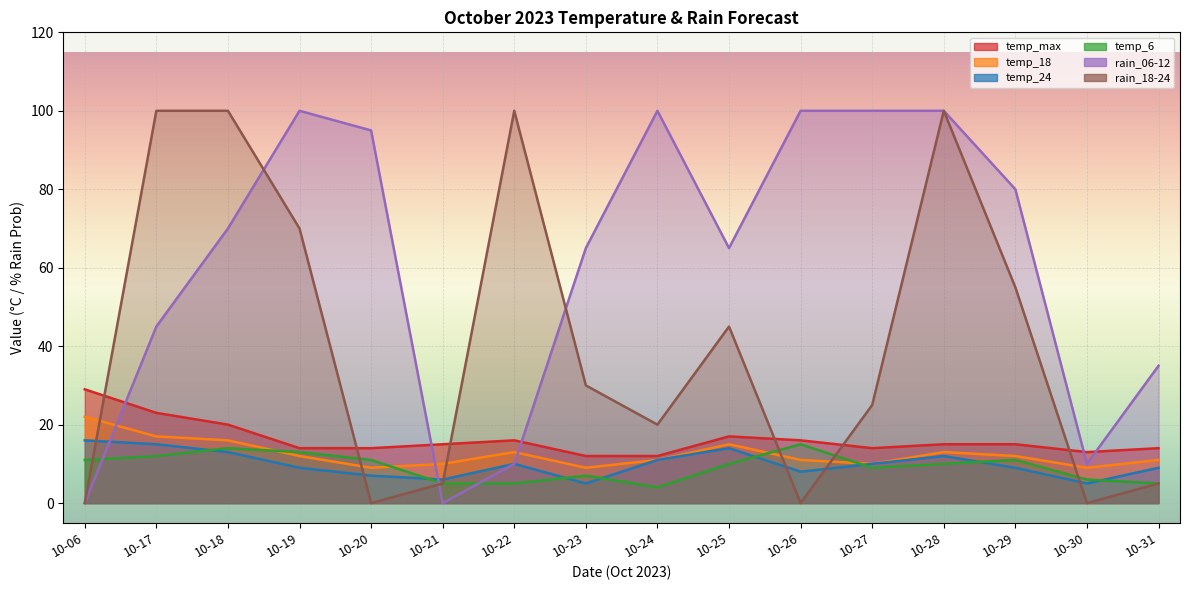

True or false: rain_18-24 has more than 1 points higher than both neighbors.

True